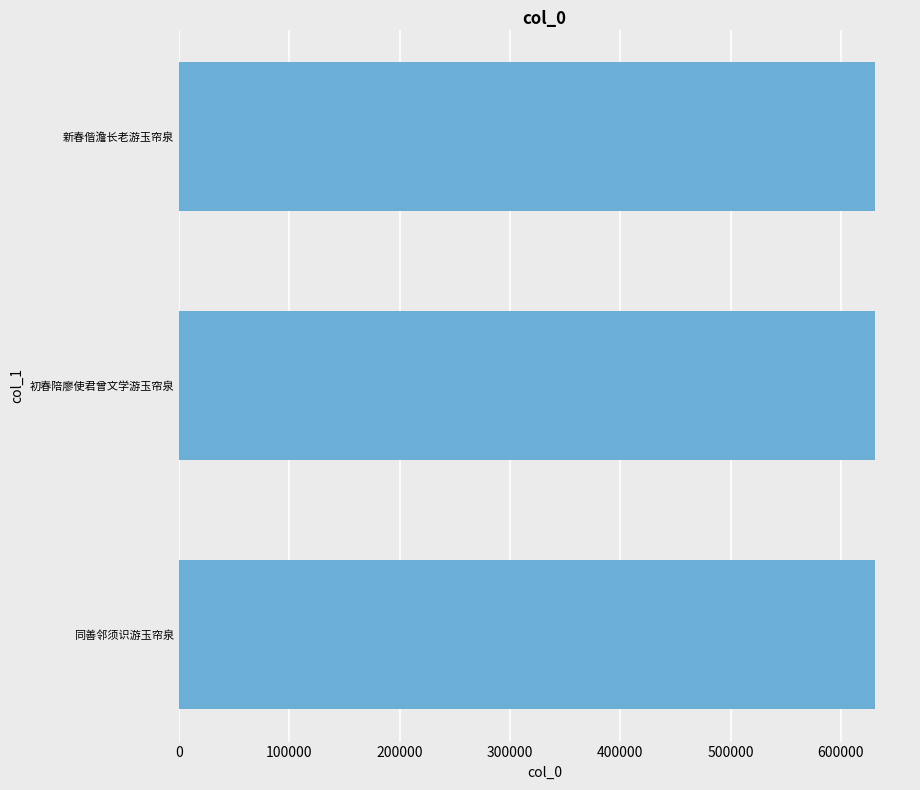

How many distinct data groups are displayed?

1